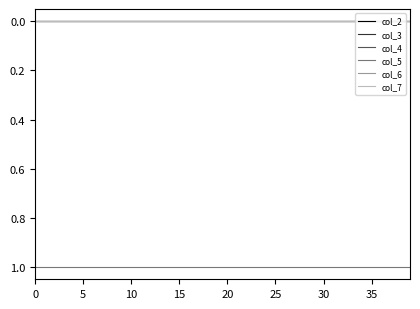

Does the chart display data point markers on the line(s)?

No